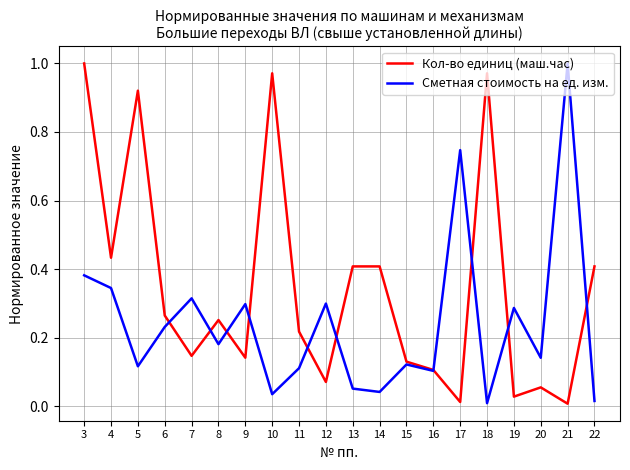

Which series has the largest total across all categories?

Кол-во единиц (маш.час)